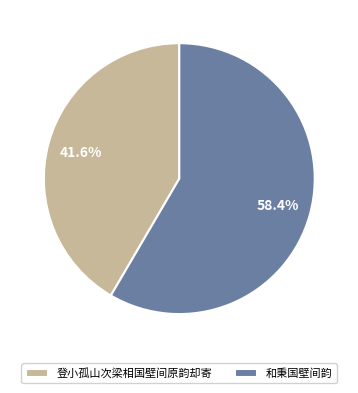

Count the number of slices in the pie.

2